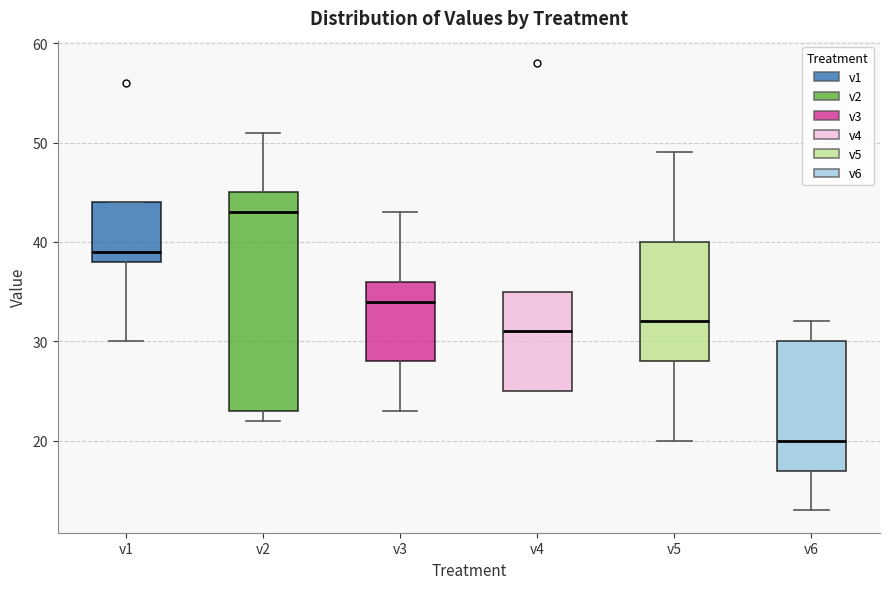

Which box has the lowest median line?

v6